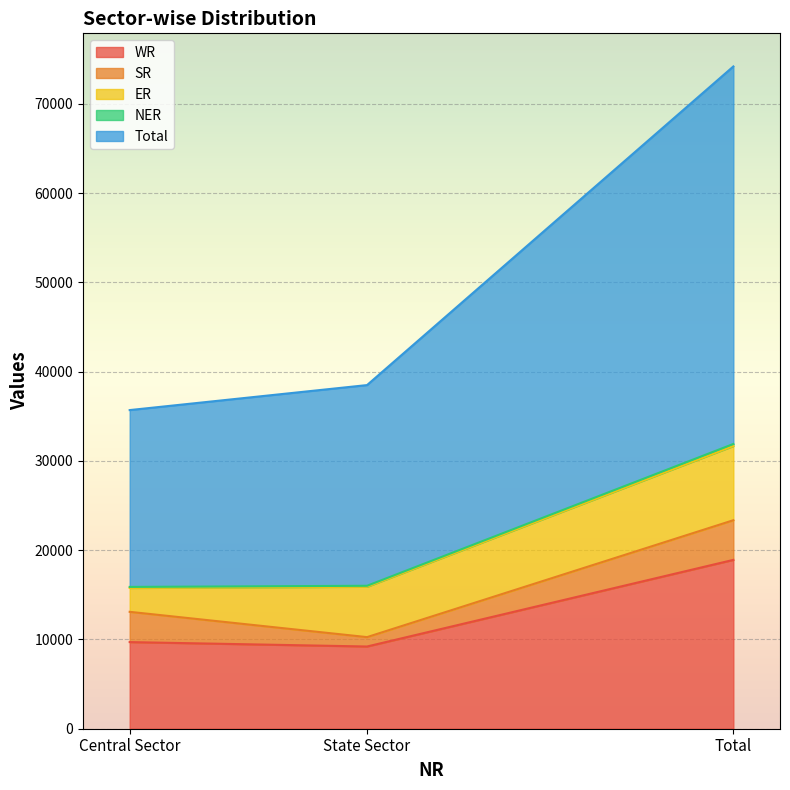

At how many categories does at least one series exceed 33876?

3